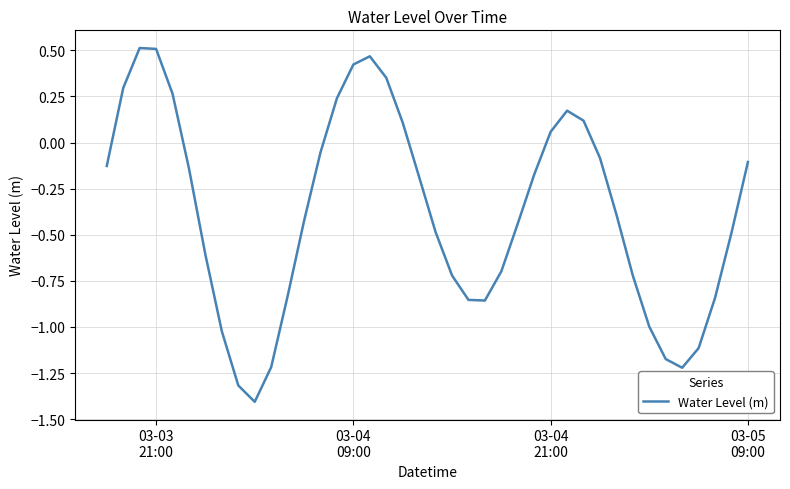

What is the smallest value displayed?

-1.4